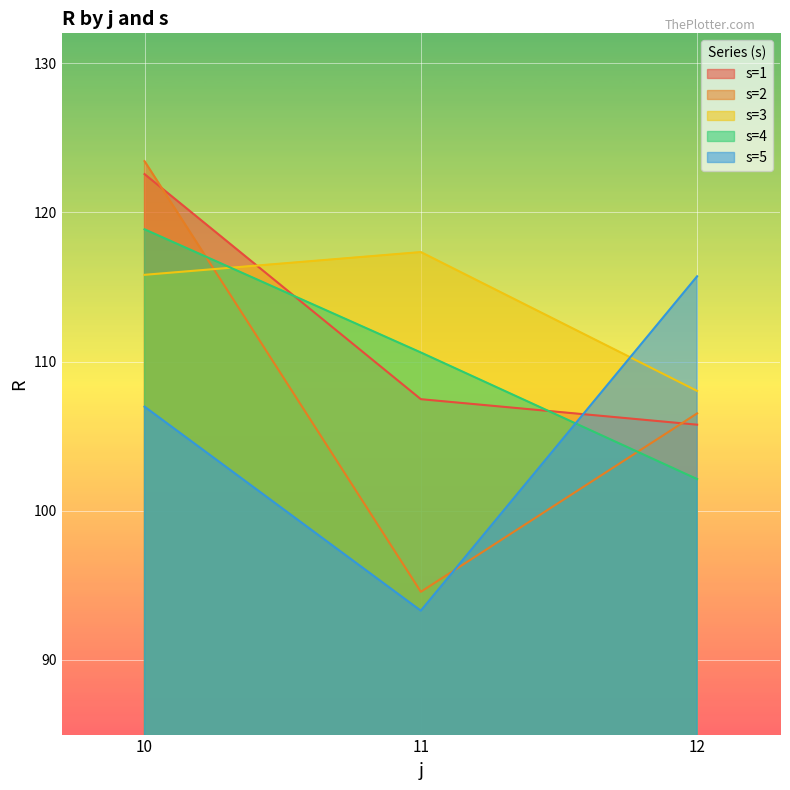

True or false: s=4 has a value of 210.2 at 10.

False